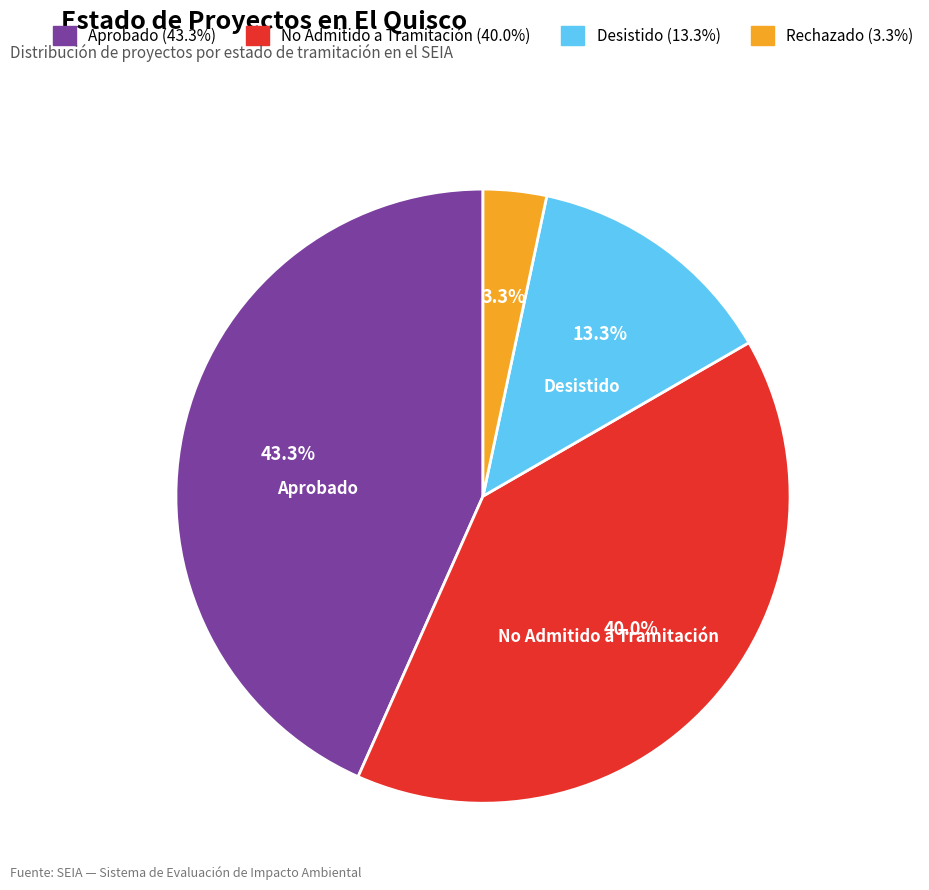

Is there a majority slice in this chart?

No